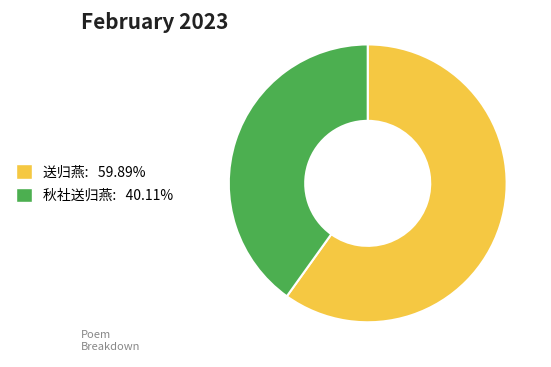

Is it true that 秋社送归燕 is 27% of the pie?

False